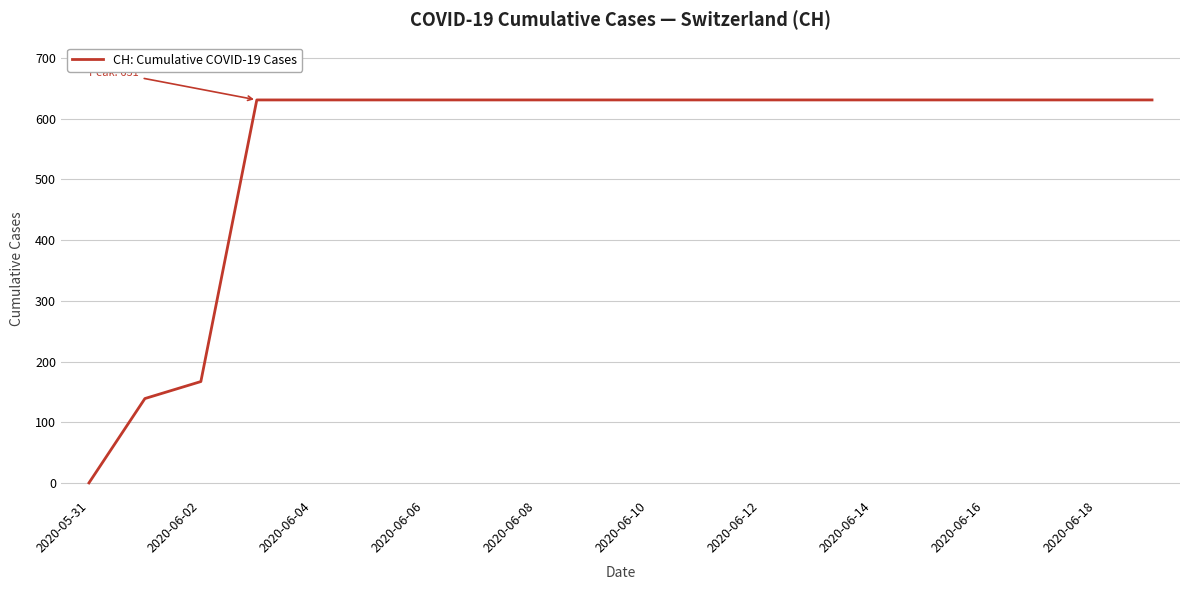

Reading right to left, list all the values displayed in this chart.

631	631	631	631	631	631	631	631	631	631	631	631	631	631	631	631	631	167	139	0